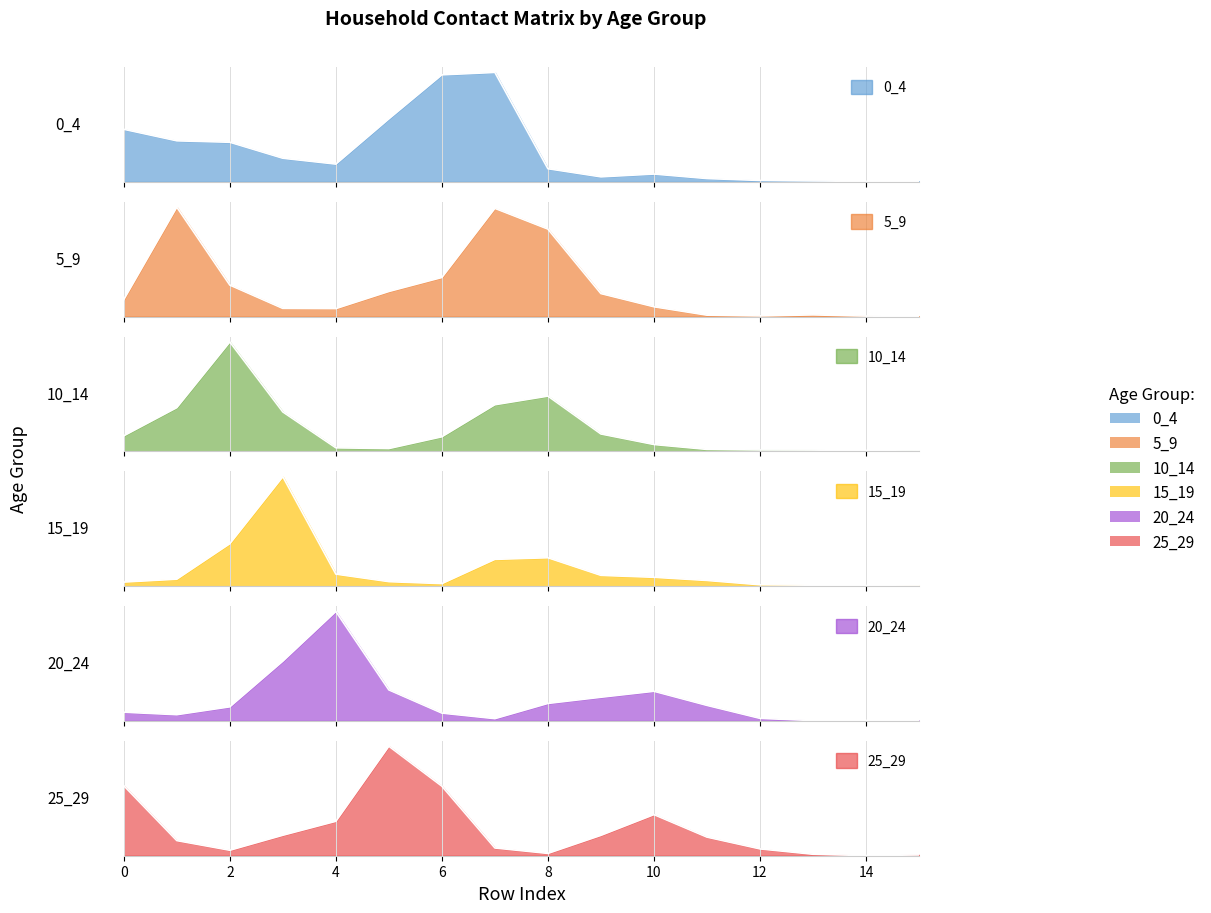

At which category is the sum across all series the highest?

3